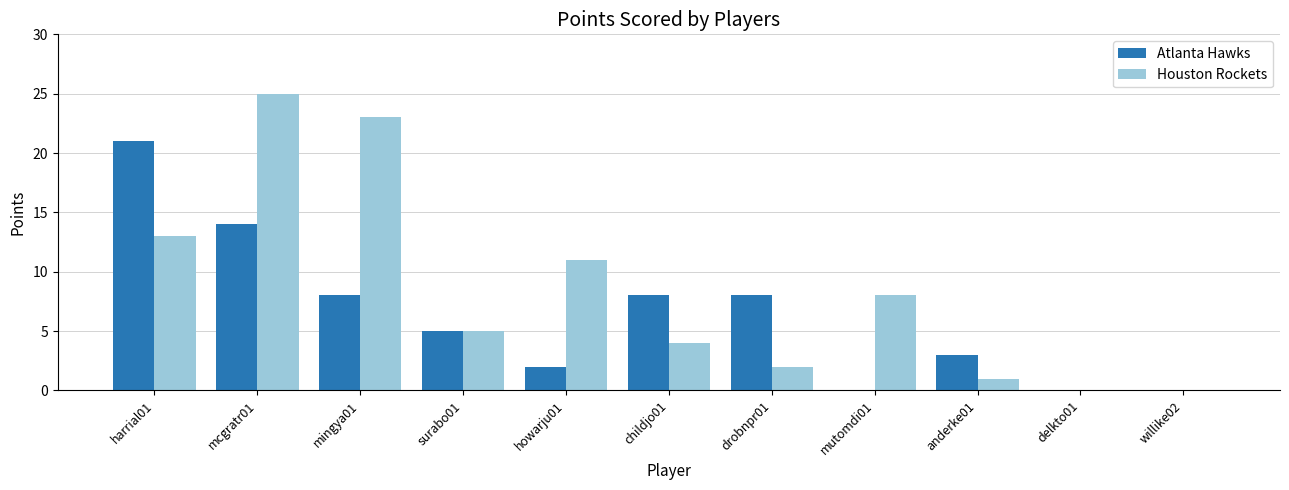

At which category is the sum across all series the highest?

mcgratr01